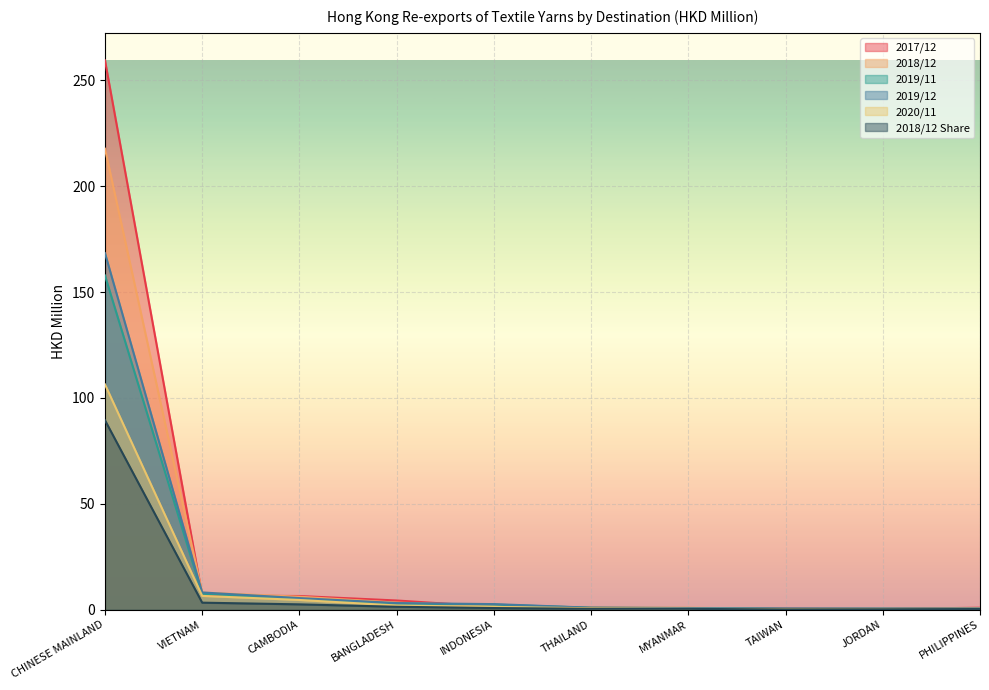

Reading left to right, list all the values displayed in this chart.

201712: CHINESE MAINLAND=259.4	VIETNAM=6.7	CAMBODIA=6.5	BANGLADESH=4.3	INDONESIA=1.4	THAILAND=0.9	MYANMAR=0.7	TAIWAN=0.5	JORDAN=0.4	PHILIPPINES=0.9
201812: CHINESE MAINLAND=217.7	VIETNAM=8.1	CAMBODIA=6.1	BANGLADESH=3.3	INDONESIA=1.9	THAILAND=1.0	MYANMAR=0.9	TAIWAN=0.3	JORDAN=0.5	PHILIPPINES=0.7
201912: CHINESE MAINLAND=168.4	VIETNAM=8.1	CAMBODIA=5.5	BANGLADESH=3.1	INDONESIA=2.6	THAILAND=0.9	MYANMAR=0.8	TAIWAN=0.5	JORDAN=0.5	PHILIPPINES=0.5
202011: CHINESE MAINLAND=106.4	VIETNAM=6.5	CAMBODIA=4.6	BANGLADESH=2.0	INDONESIA=1.3	THAILAND=0.7	MYANMAR=0.4	TAIWAN=0.3	JORDAN=0.3	PHILIPPINES=0.2
201911: CHINESE MAINLAND=157.8	VIETNAM=7.5	CAMBODIA=5.0	BANGLADESH=2.9	INDONESIA=2.4	THAILAND=0.9	MYANMAR=0.7	TAIWAN=0.4	JORDAN=0.5	PHILIPPINES=0.4
201812_share: CHINESE MAINLAND=89.5	VIETNAM=3.3	CAMBODIA=2.5	BANGLADESH=1.4	INDONESIA=0.8	THAILAND=0.4	MYANMAR=0.4	TAIWAN=0.1	JORDAN=0.2	PHILIPPINES=0.3